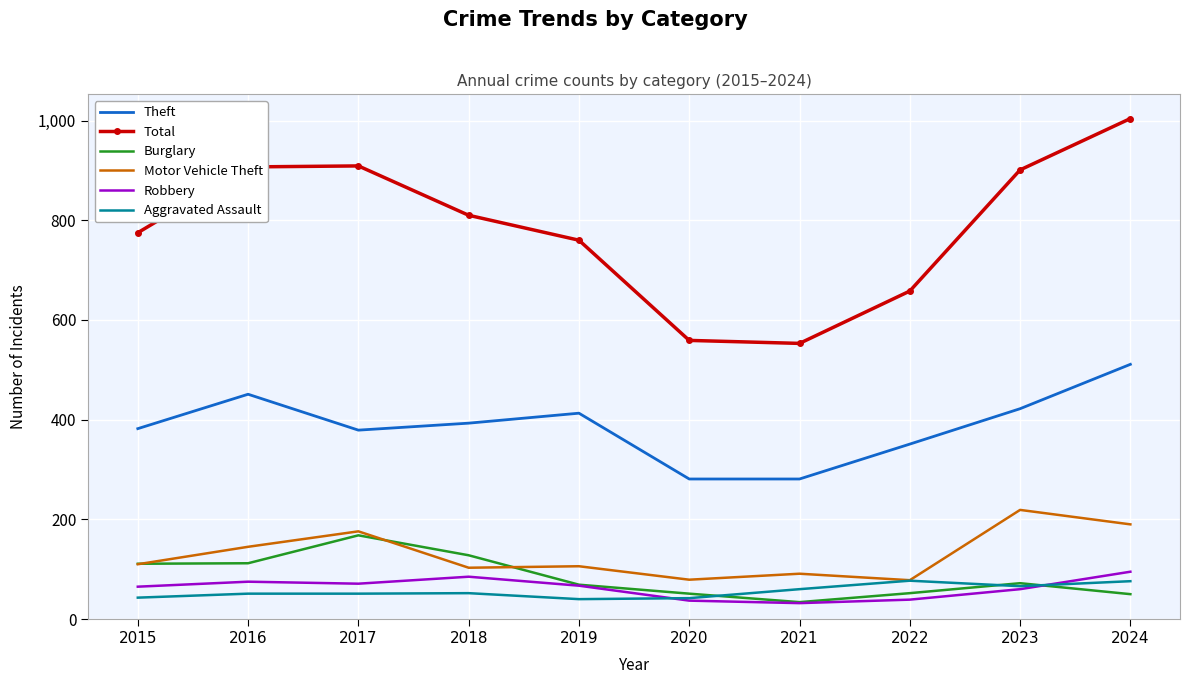

At which category is the sum across all series the highest?

2024